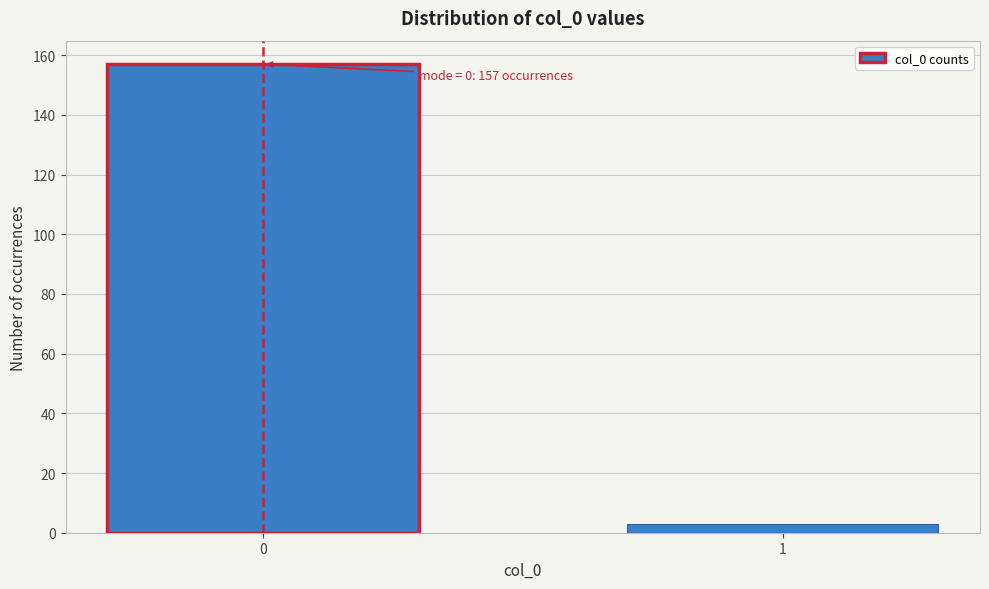

Reading left to right, transcribe all the data shown in this chart.

0=157	1=3